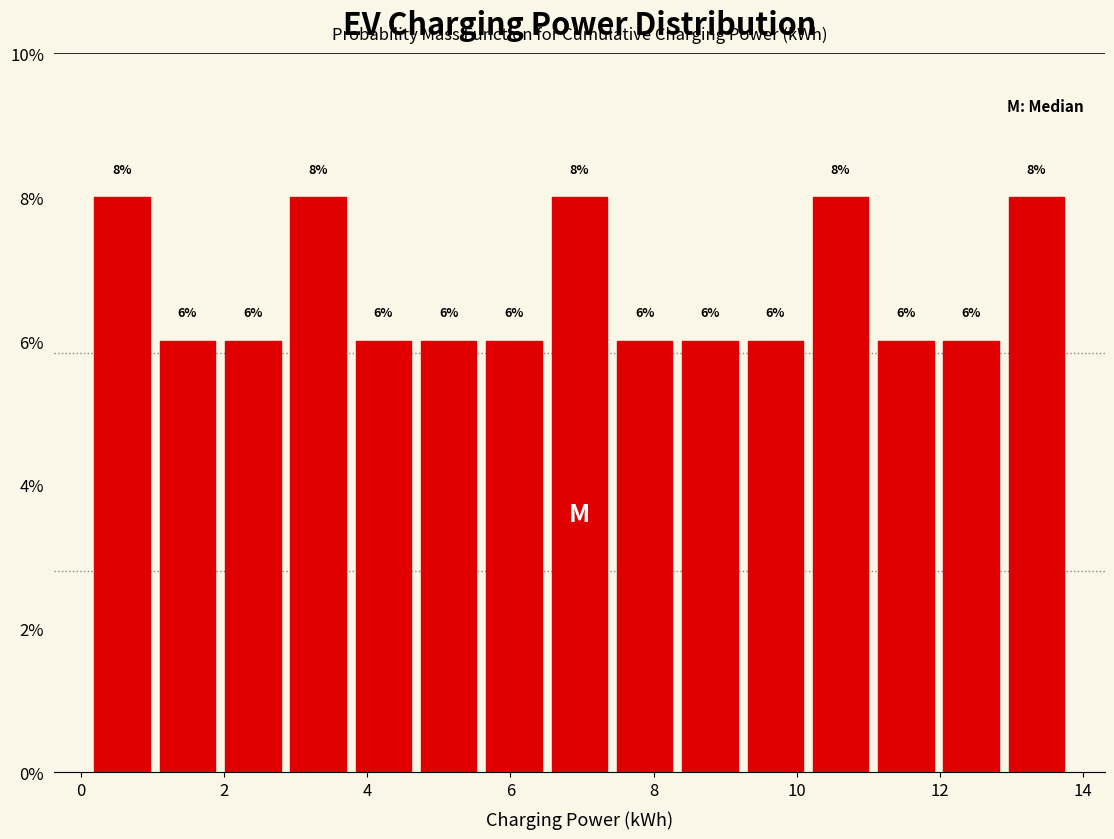

Reading left to right, list every bar in this chart as the range it spans on the x-axis followed by its height. The bar edges are not printed on the chart, so give them approximately, as read against the axis.

0.2 to 1.0: 8
1.0 to 2.0: 6
2.0 to 2.8: 6
2.8 to 3.8: 8
3.8 to 4.6: 6
4.6 to 5.6: 6
5.6 to 6.6: 6
6.6 to 7.4: 8
7.4 to 8.4: 6
8.4 to 9.2: 6
9.2 to 10.2: 6
10.2 to 11.0: 8
11.0 to 12.0: 6
12.0 to 12.8: 6
12.8 to 13.8: 8